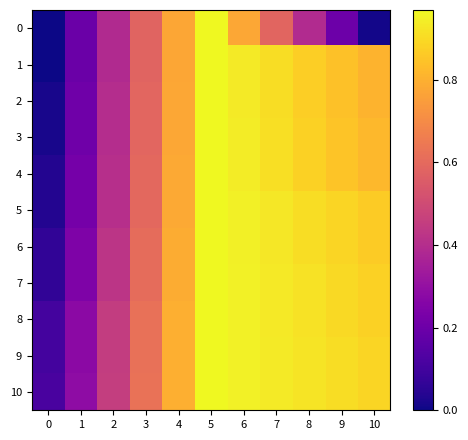

Reading left to right, transcribe all the data shown in this chart.

0: 0=0.0	1=0.2	2=0.4	3=0.6	4=0.8	5=1.0	6=0.8	7=0.6	8=0.4	9=0.2	10=0.0
1: 0=0.0	1=0.2	2=0.4	3=0.6	4=0.8	5=1.0	6=0.9	7=0.9	8=0.9	9=0.8	10=0.8
2: 0=0.0	1=0.2	2=0.4	3=0.6	4=0.8	5=1.0	6=0.9	7=0.9	8=0.9	9=0.8	10=0.8
3: 0=0.0	1=0.2	2=0.4	3=0.6	4=0.8	5=1.0	6=0.9	7=0.9	8=0.9	9=0.8	10=0.8
4: 0=0.0	1=0.2	2=0.4	3=0.6	4=0.8	5=1.0	6=0.9	7=0.9	8=0.9	9=0.8	10=0.8
5: 0=0.0	1=0.2	2=0.4	3=0.6	4=0.8	5=1.0	6=0.9	7=0.9	8=0.9	9=0.9	10=0.9
6: 0=0.1	1=0.2	2=0.4	3=0.6	4=0.8	5=1.0	6=0.9	7=0.9	8=0.9	9=0.9	10=0.9
7: 0=0.1	1=0.2	2=0.4	3=0.6	4=0.8	5=1.0	6=1.0	7=0.9	8=0.9	9=0.9	10=0.9
8: 0=0.1	1=0.3	2=0.5	3=0.6	4=0.8	5=1.0	6=1.0	7=0.9	8=0.9	9=0.9	10=0.9
9: 0=0.1	1=0.3	2=0.5	3=0.6	4=0.8	5=1.0	6=1.0	7=0.9	8=0.9	9=0.9	10=0.9
10: 0=0.1	1=0.3	2=0.5	3=0.6	4=0.8	5=1.0	6=1.0	7=0.9	8=0.9	9=0.9	10=0.9